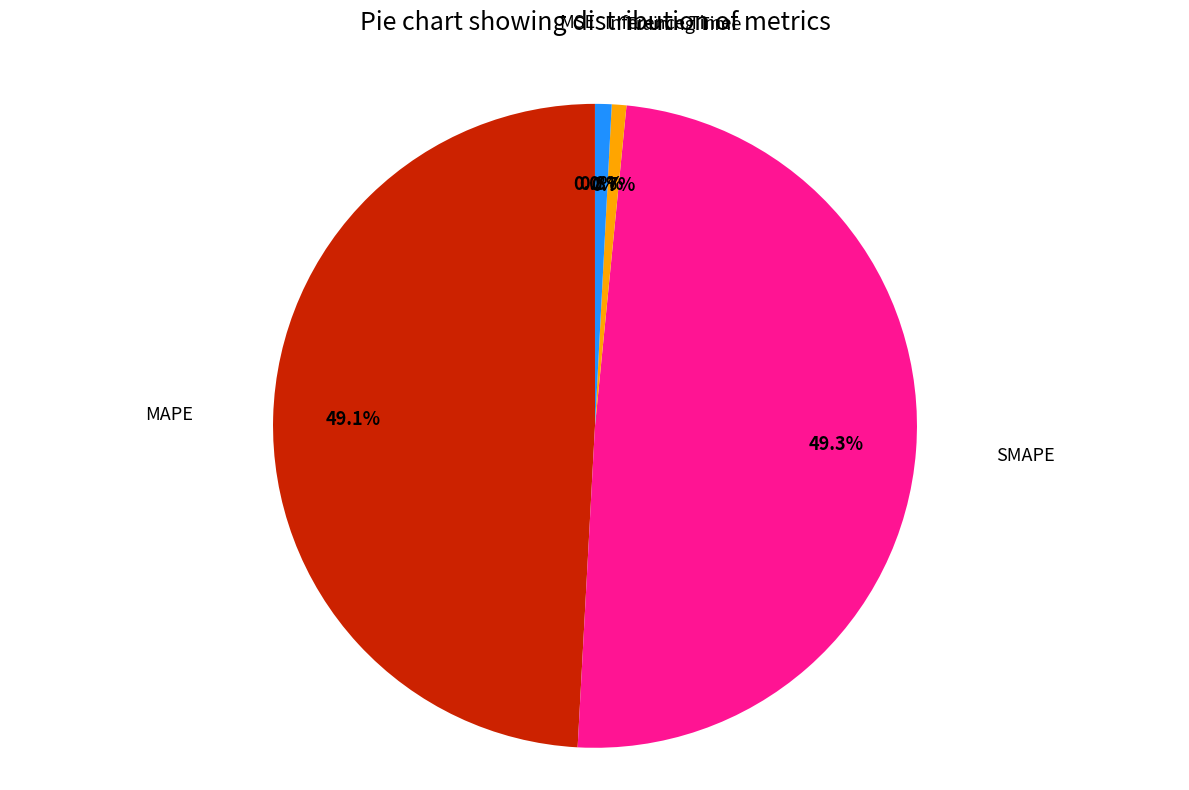

Is there any slice that represents more than half of the pie?

No